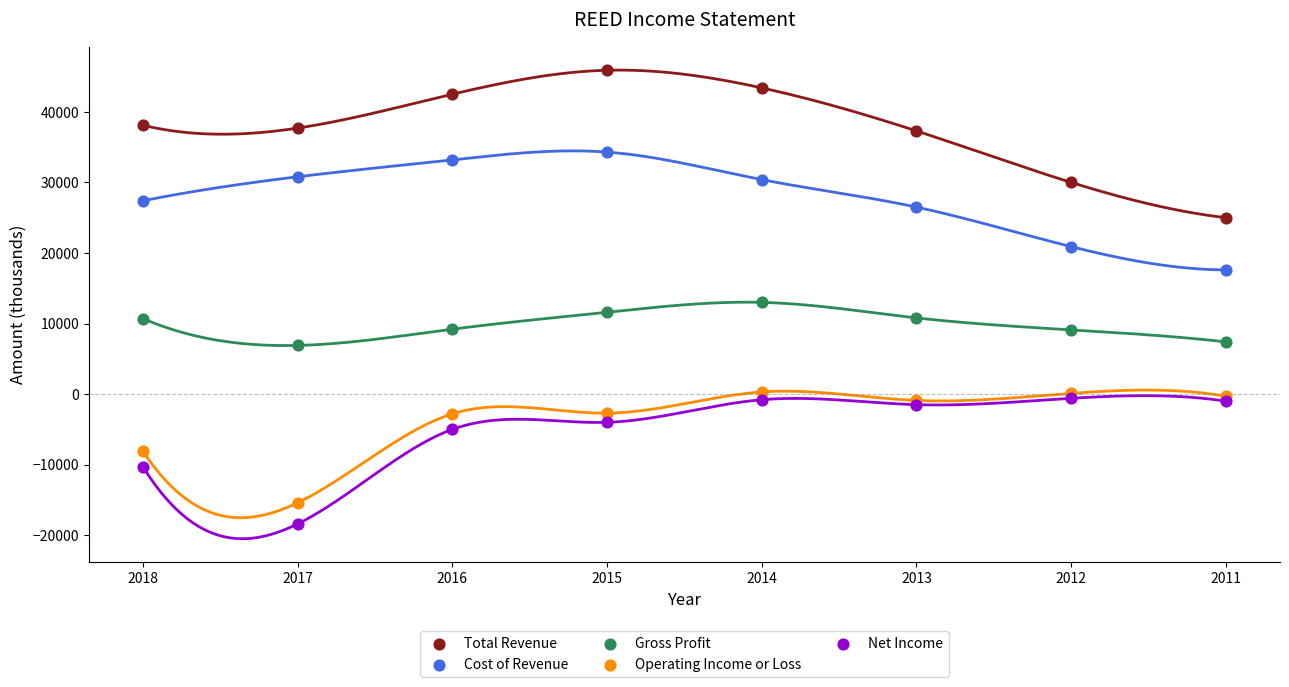

Which series has the largest Y range (max minus min)?

Total Revenue